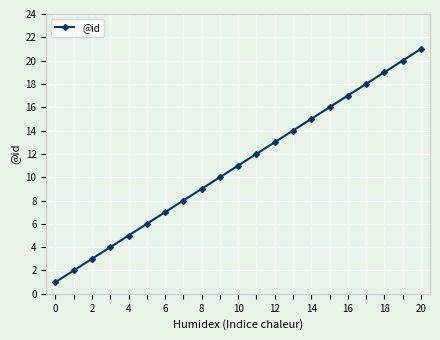

How many series are shown in this chart?

1